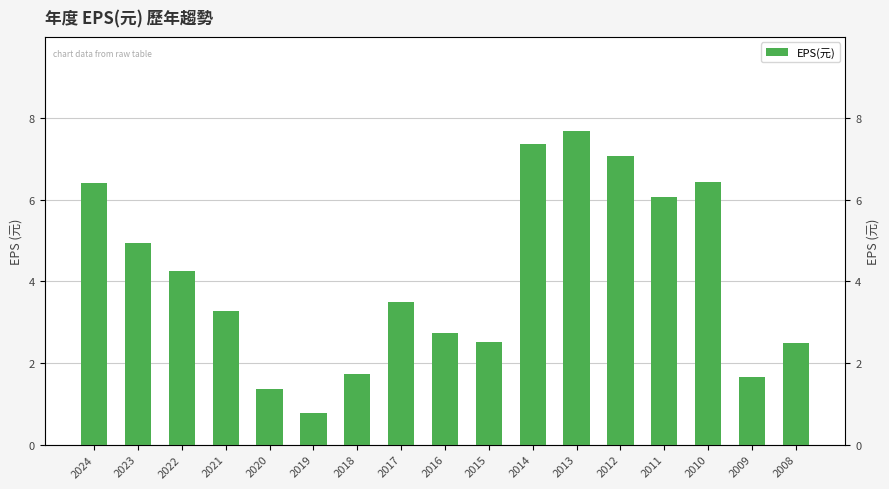

True or false: the data shows 1.4 at 2020.

True